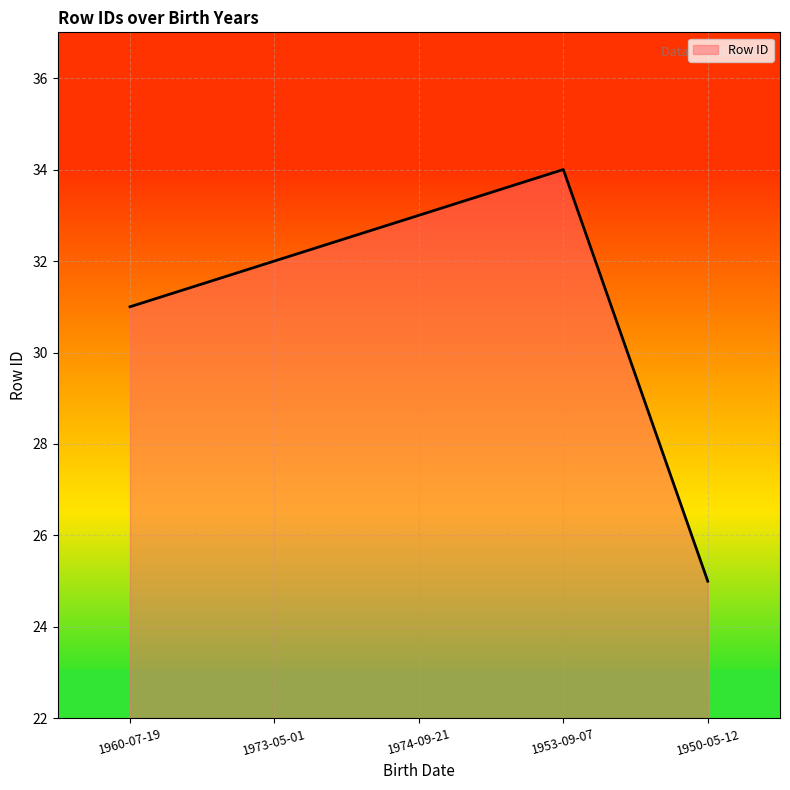

List the labels in order of value, smallest first.

1950-05-12, 1960-07-19, 1973-05-01, 1974-09-21, 1953-09-07